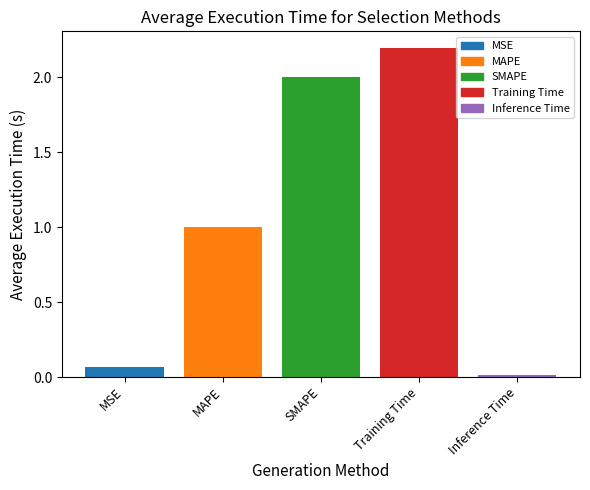

Are the bars horizontal?

No